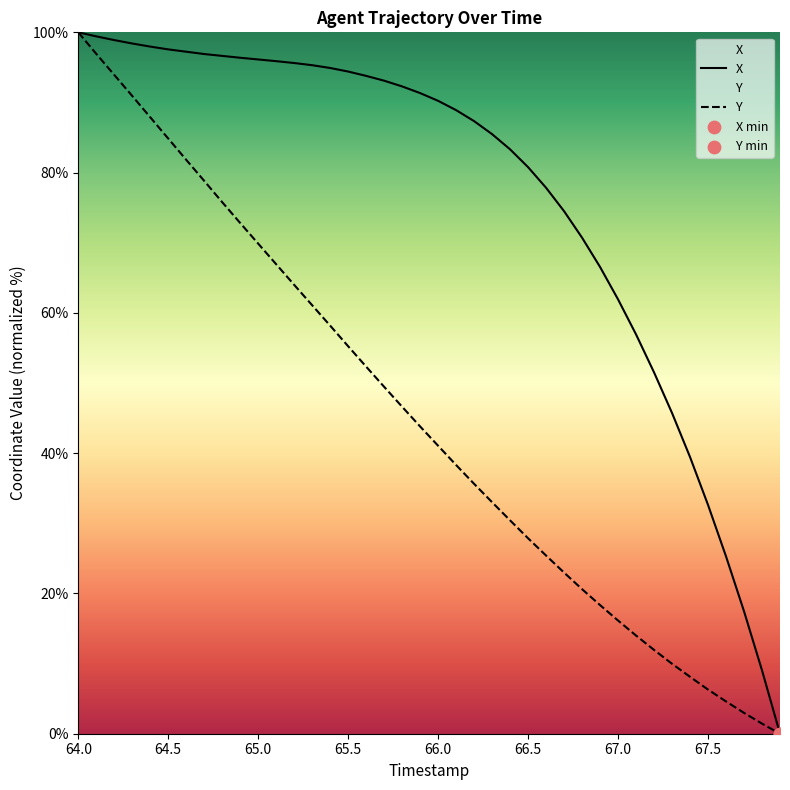

Is the value of Y at 66.8 greater than the value of X at 66.5?

No